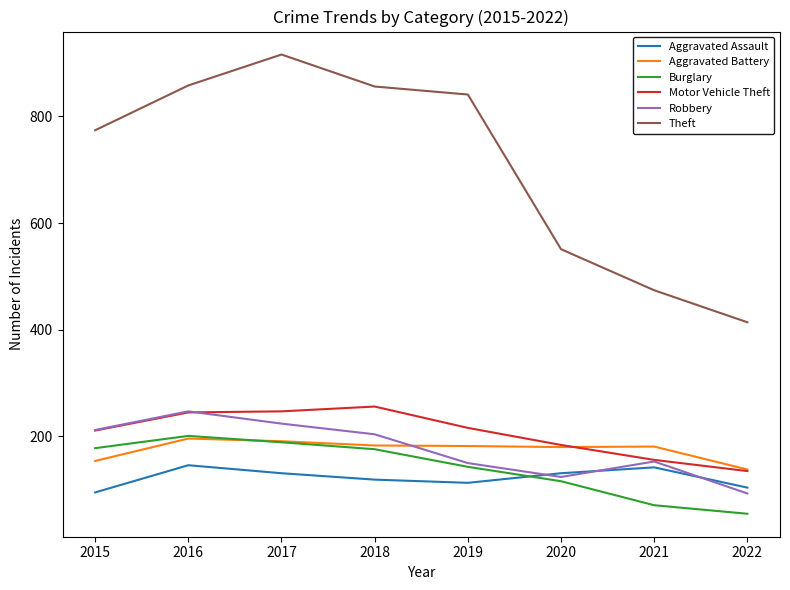

What is the spread (max minus min) of values at 2018?

737